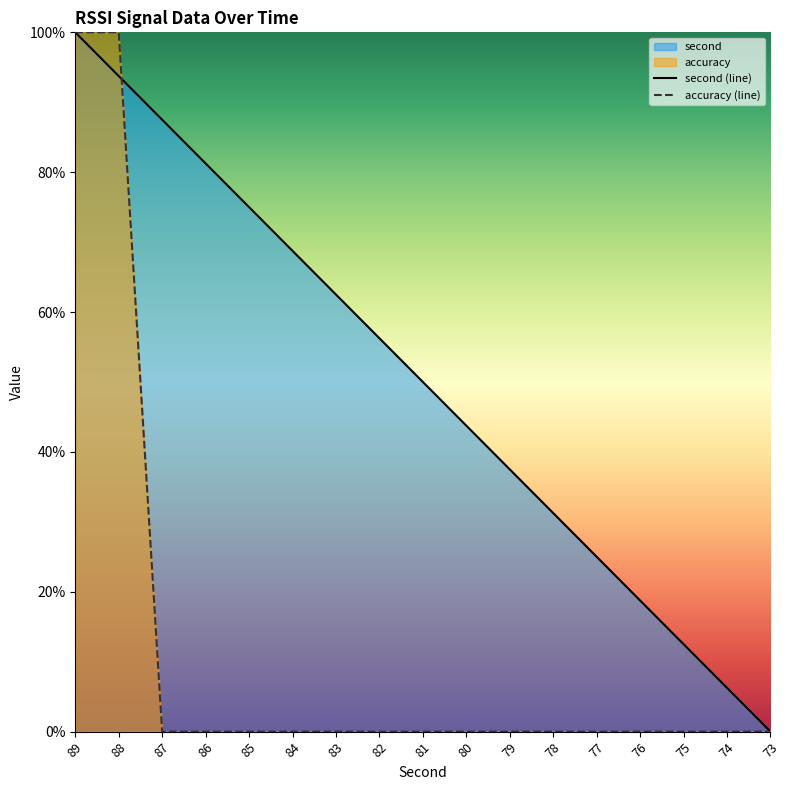

How many times do second and accuracy cross each other?

1